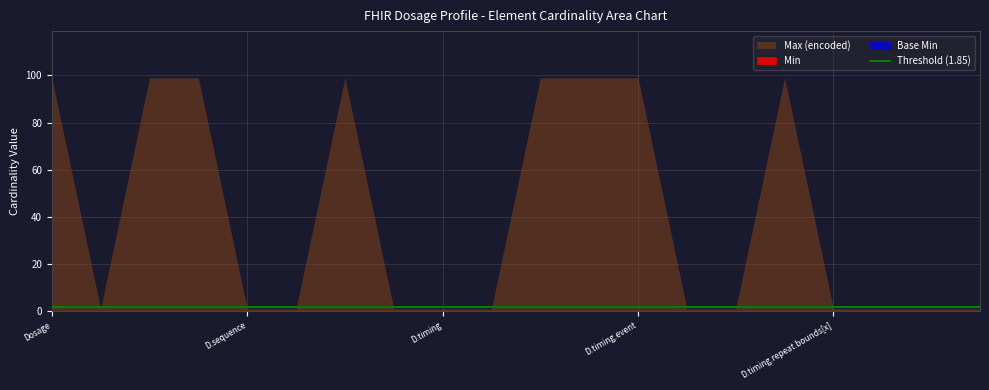

At which label does Base Min reach its peak?

Dosage